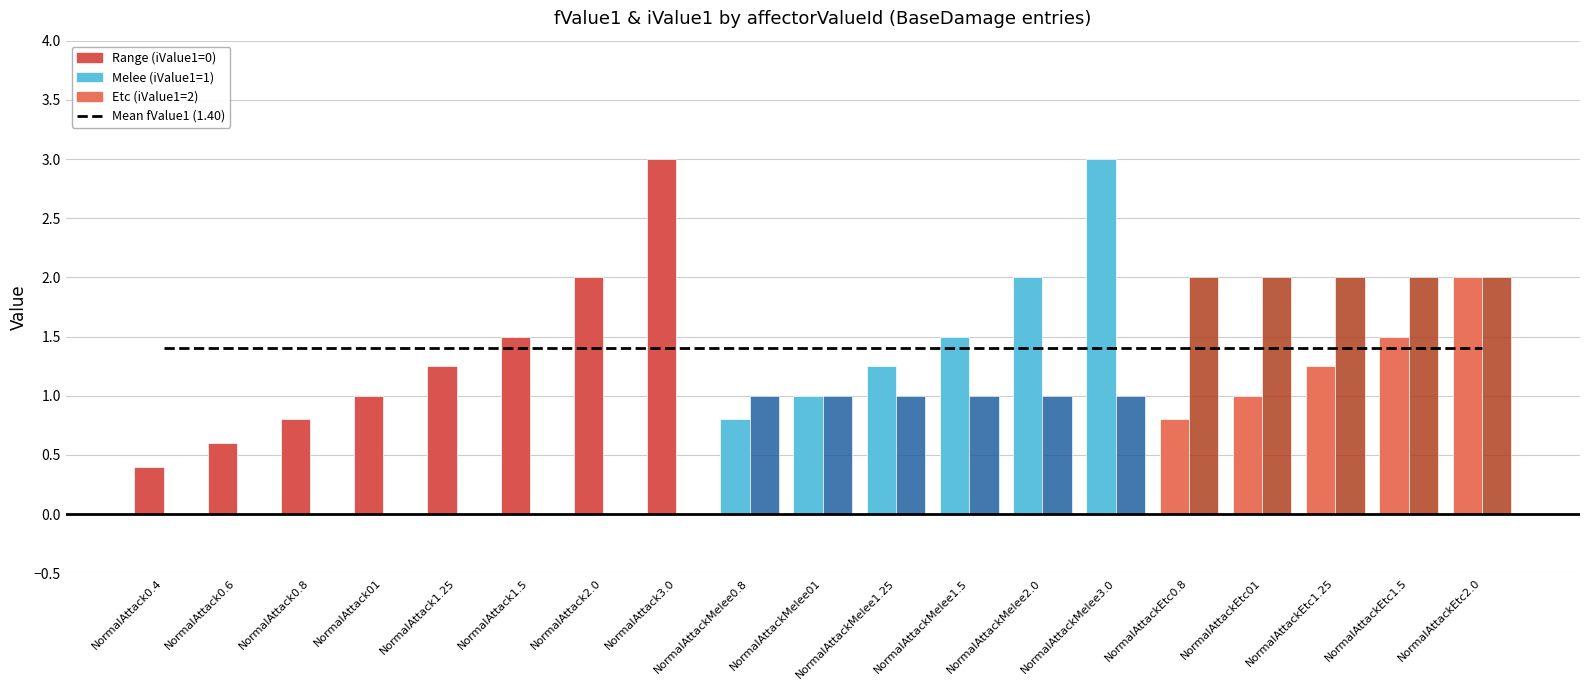

What is the total value across all series at NormalAttack1.5?

2.9